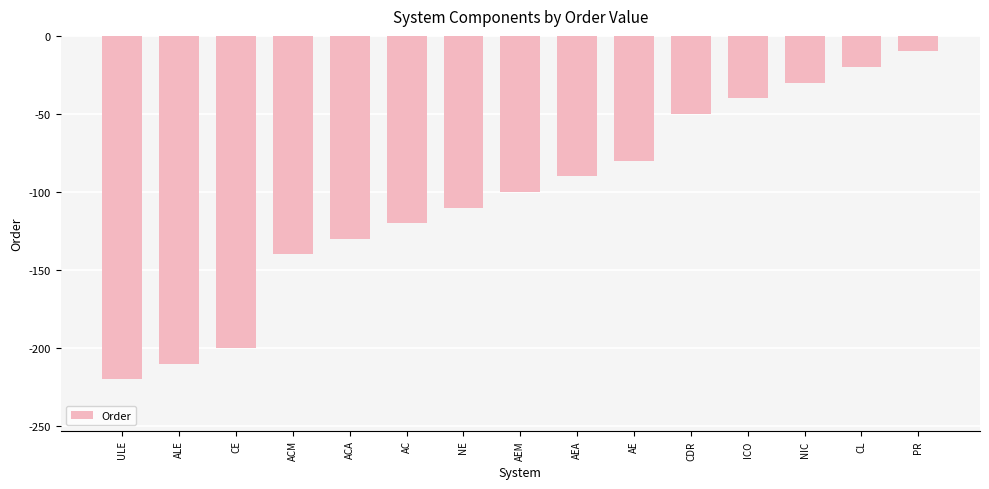

Rank the categories by value from lowest to highest.

ULE, ALE, CE, ACM, ACA, AC, NE, AEM, AEA, AE, CDR, ICO, NIC, CL, PR